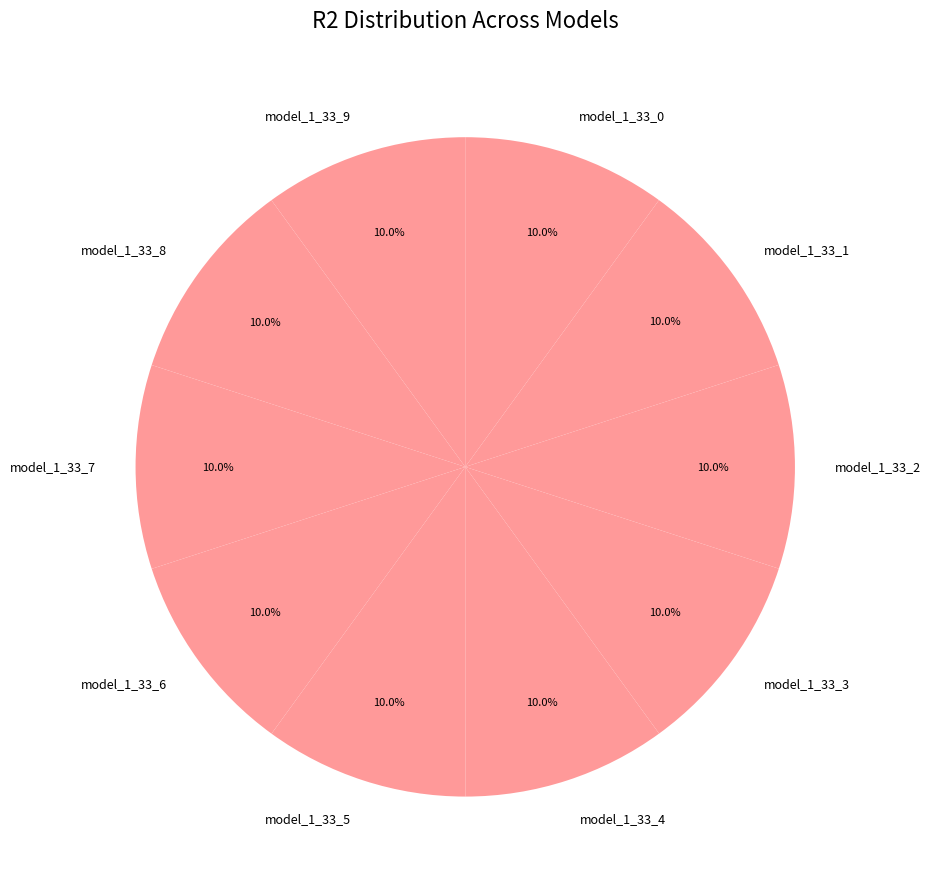

Is the sum of model_1_33_4 and model_1_33_6 greater than half?

No